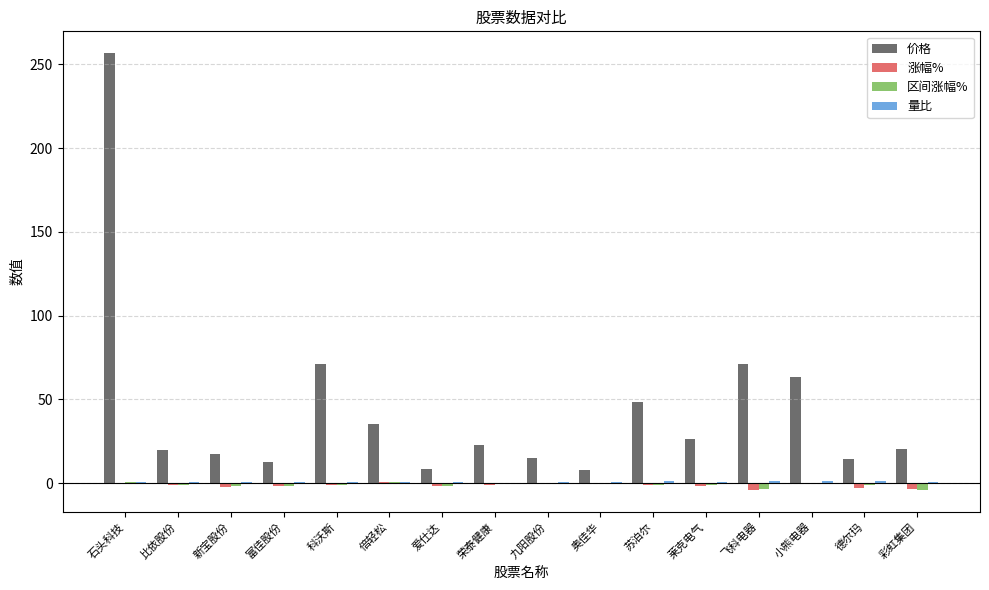

Which series has the largest range (max minus min)?

价格